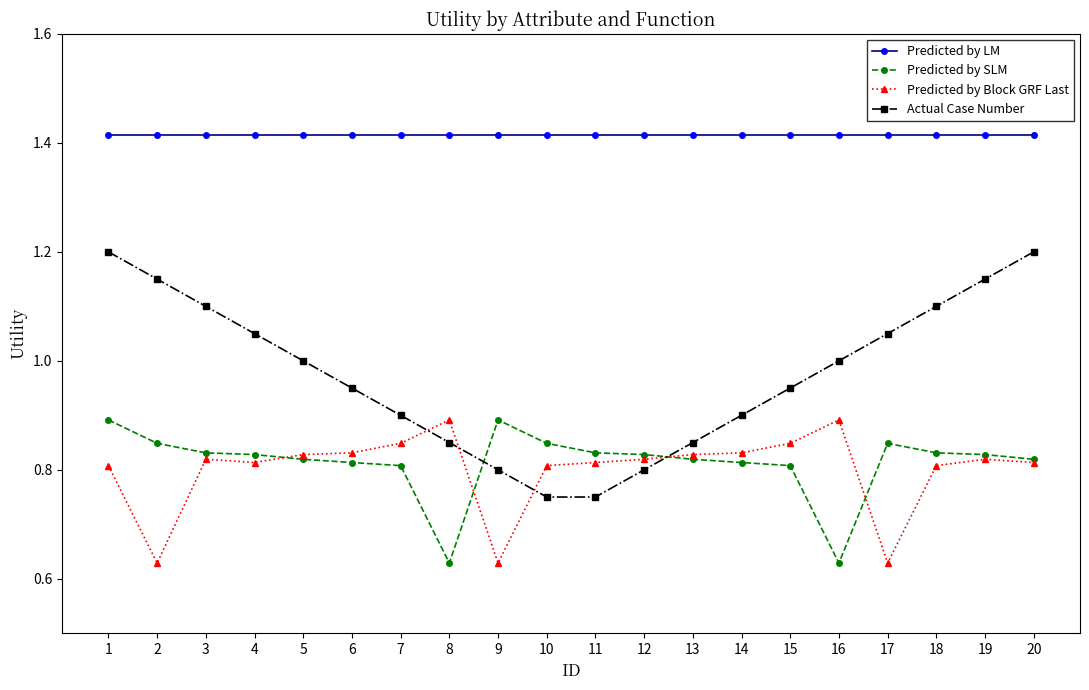

What is the sum of all Predicted by LM values?

28.3